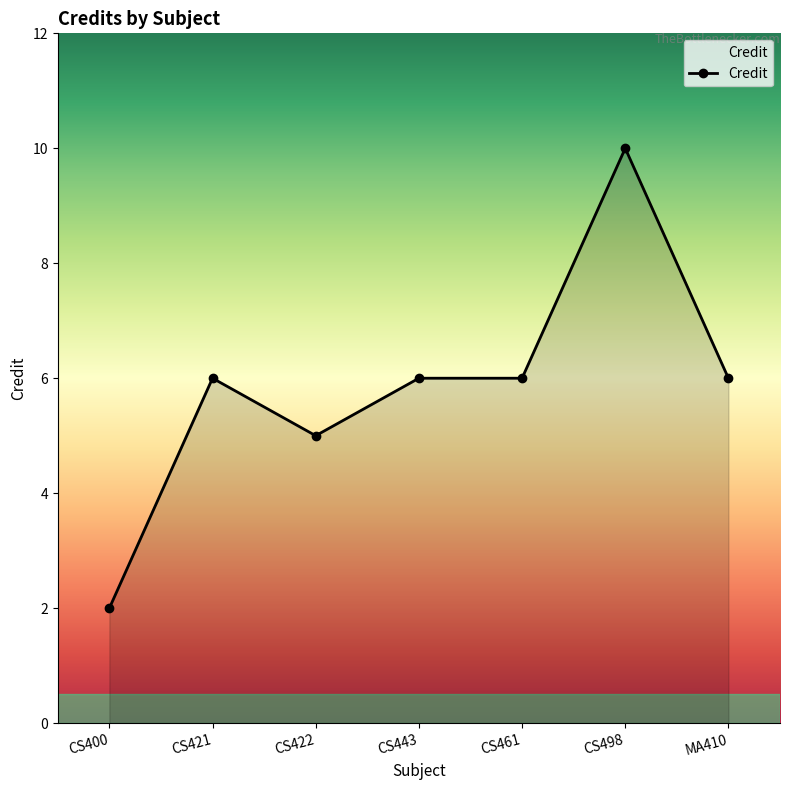

What is the change in value from CS400 to CS498?

+8